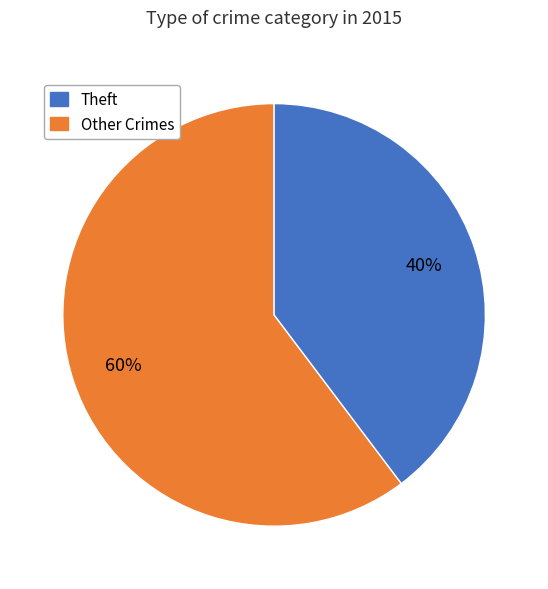

To the nearest percent, what is the average slice percentage?

50%